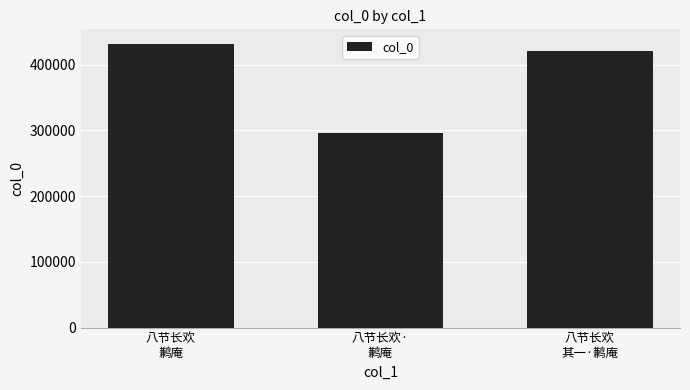

What is the minimum value shown in the chart?

296516